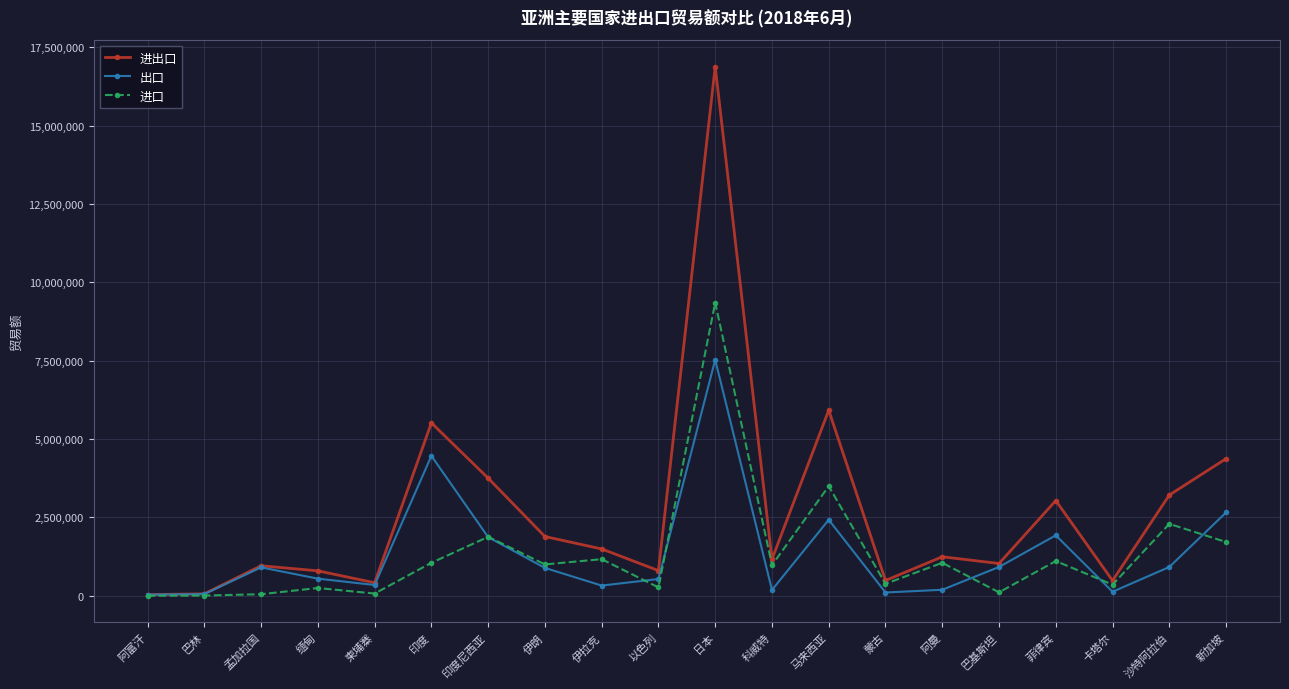

Where is 出口 nearest to the value 3784070?

印度